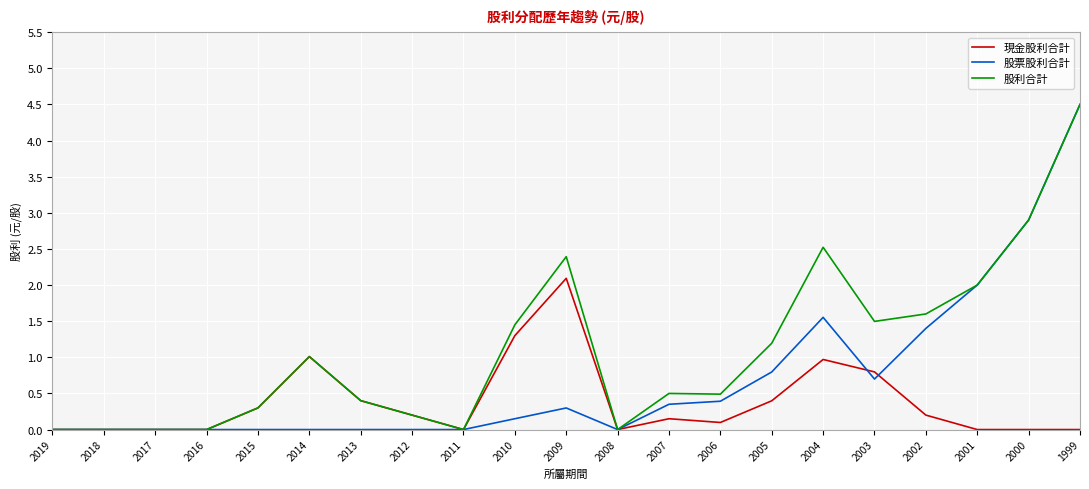

Is the value of 現金股利合計 at 2001 greater than the value of 股利合計 at 2010?

No